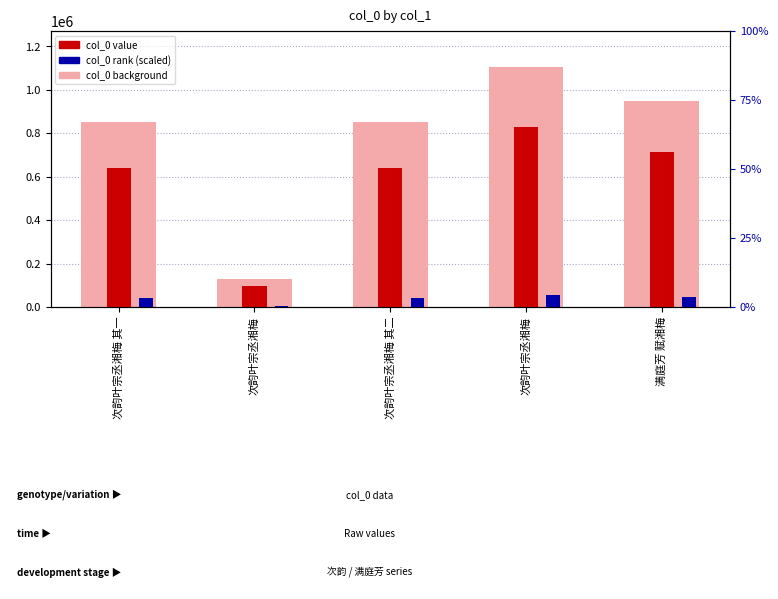

Between 次韵叶宗丞湘梅 其二 and 次韵叶宗丞湘梅, which is larger?

次韵叶宗丞湘梅